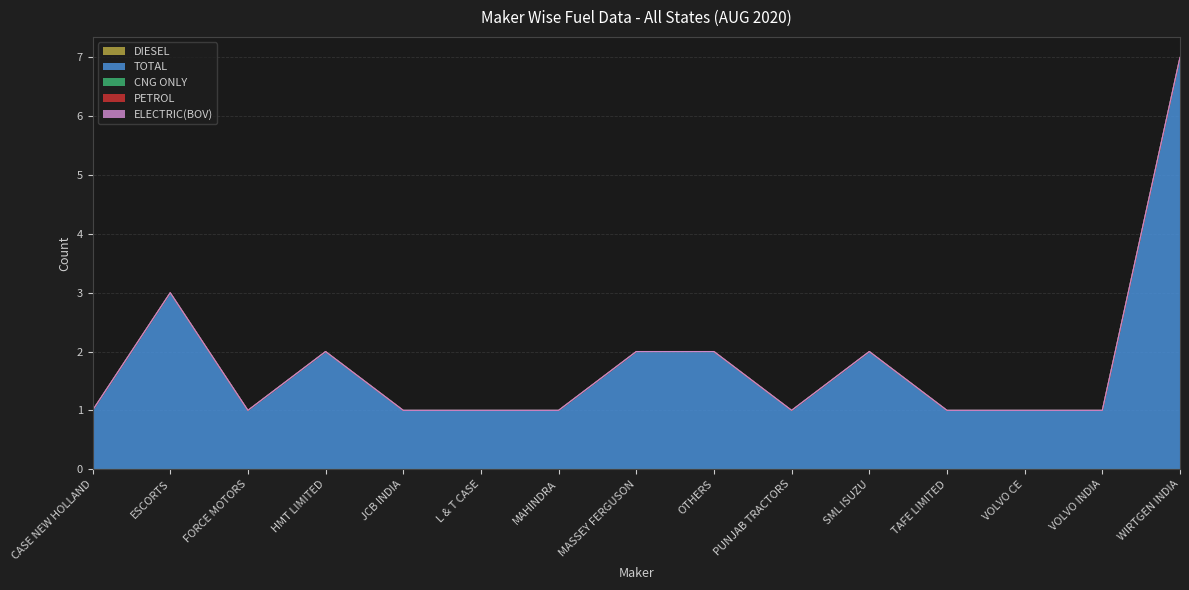

Reading right to left, transcribe all the data shown in this chart.

DIESEL: WIRTGEN INDIA=0	VOLVO INDIA=0	VOLVO CE=0	TAFE LIMITED=0	SML ISUZU=0	PUNJAB TRACTORS=0	OTHERS=0	MASSEY FERGUSON=0	MAHINDRA=0	L & T CASE=0	JCB INDIA=0	HMT LIMITED=0	FORCE MOTORS=0	ESCORTS=0	CASE NEW HOLLAND=0
TOTAL: WIRTGEN INDIA=7	VOLVO INDIA=1	VOLVO CE=1	TAFE LIMITED=1	SML ISUZU=2	PUNJAB TRACTORS=1	OTHERS=2	MASSEY FERGUSON=2	MAHINDRA=1	L & T CASE=1	JCB INDIA=1	HMT LIMITED=2	FORCE MOTORS=1	ESCORTS=3	CASE NEW HOLLAND=1
CNG ONLY: WIRTGEN INDIA=0	VOLVO INDIA=0	VOLVO CE=0	TAFE LIMITED=0	SML ISUZU=0	PUNJAB TRACTORS=0	OTHERS=0	MASSEY FERGUSON=0	MAHINDRA=0	L & T CASE=0	JCB INDIA=0	HMT LIMITED=0	FORCE MOTORS=0	ESCORTS=0	CASE NEW HOLLAND=0
PETROL: WIRTGEN INDIA=0	VOLVO INDIA=0	VOLVO CE=0	TAFE LIMITED=0	SML ISUZU=0	PUNJAB TRACTORS=0	OTHERS=0	MASSEY FERGUSON=0	MAHINDRA=0	L & T CASE=0	JCB INDIA=0	HMT LIMITED=0	FORCE MOTORS=0	ESCORTS=0	CASE NEW HOLLAND=0
ELECTRIC(BOV): WIRTGEN INDIA=0	VOLVO INDIA=0	VOLVO CE=0	TAFE LIMITED=0	SML ISUZU=0	PUNJAB TRACTORS=0	OTHERS=0	MASSEY FERGUSON=0	MAHINDRA=0	L & T CASE=0	JCB INDIA=0	HMT LIMITED=0	FORCE MOTORS=0	ESCORTS=0	CASE NEW HOLLAND=0